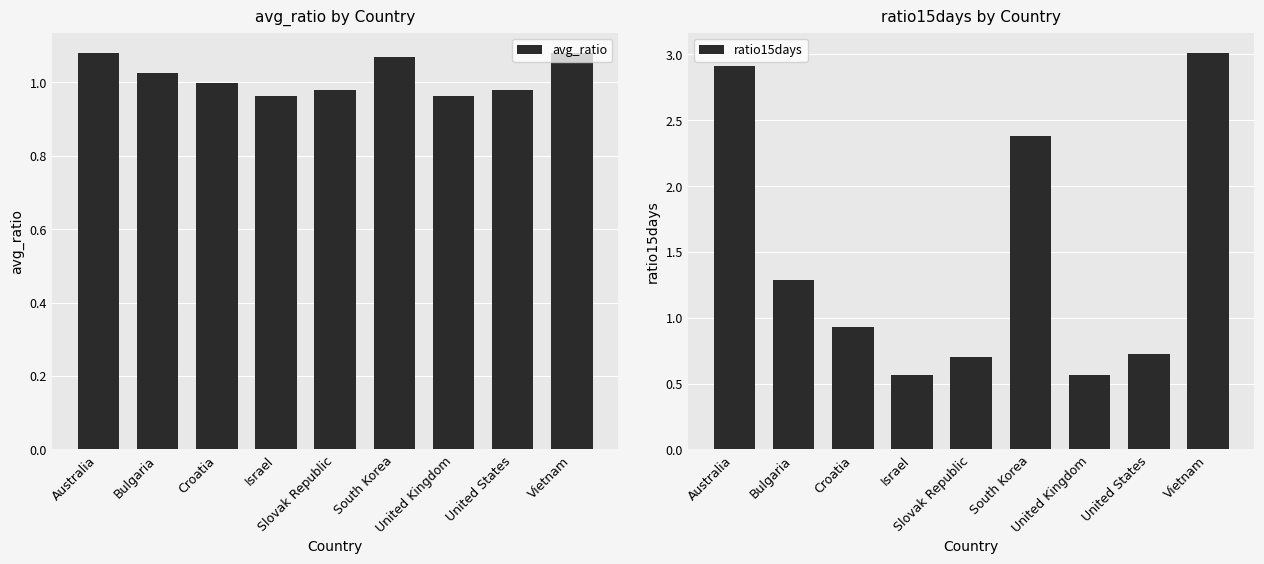

Reading left to right, what are all the values shown in this chart?

avg_ratio: 1.1	1.0	1.0	1.0	1.0	1.1	1.0	1.0	1.1
ratio15days: 2.9	1.3	0.9	0.6	0.7	2.4	0.6	0.7	3.0